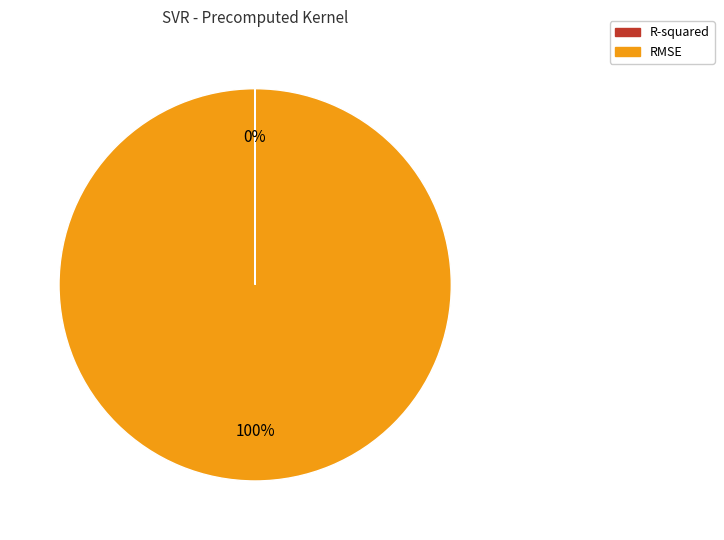

To the nearest percent, what is the average slice percentage?

50%